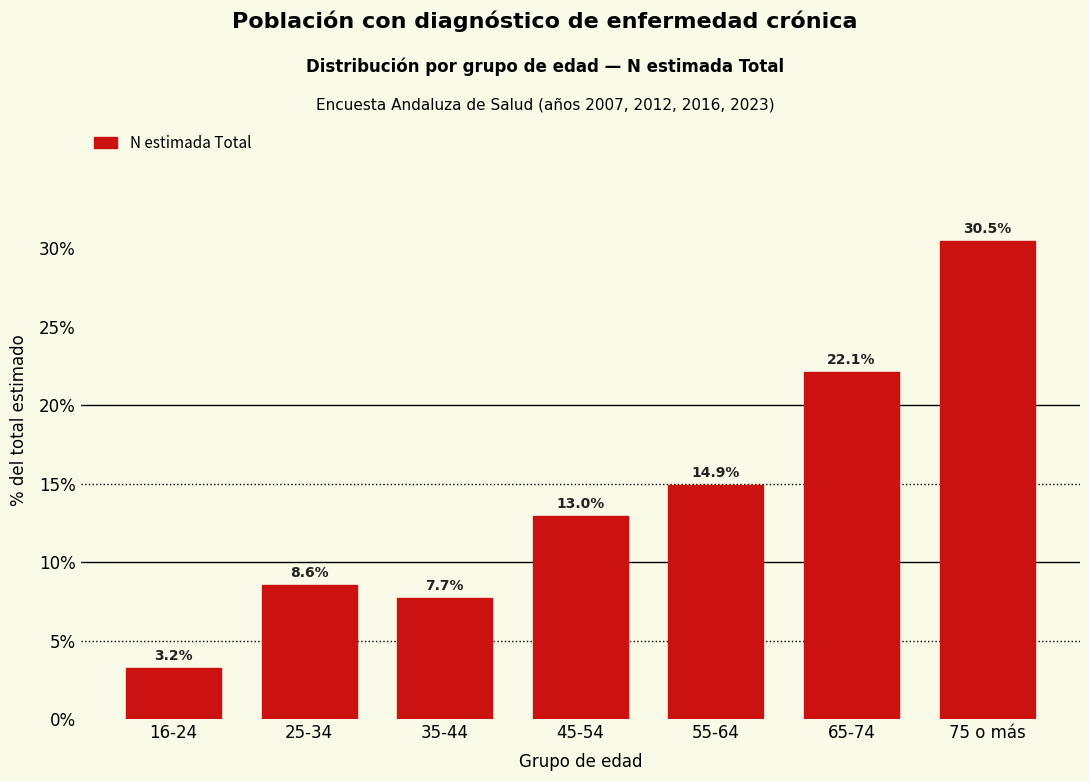

Reading right to left, extract all data points from this chart.

75 o más=30.5	65-74=22.1	55-64=14.9	45-54=13.0	35-44=7.7	25-34=8.6	16-24=3.2